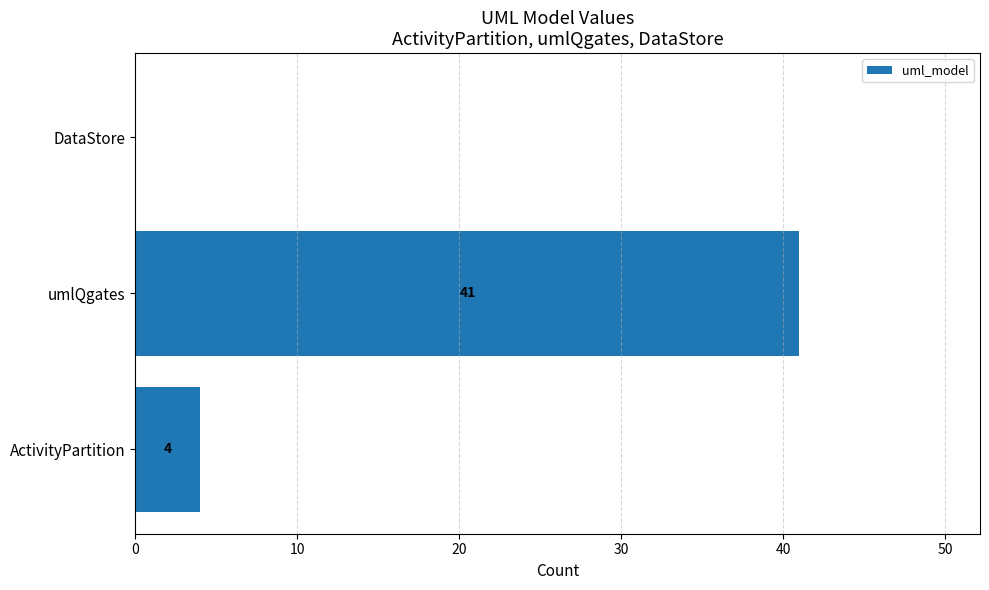

Where is the data nearest to the value 20?

ActivityPartition